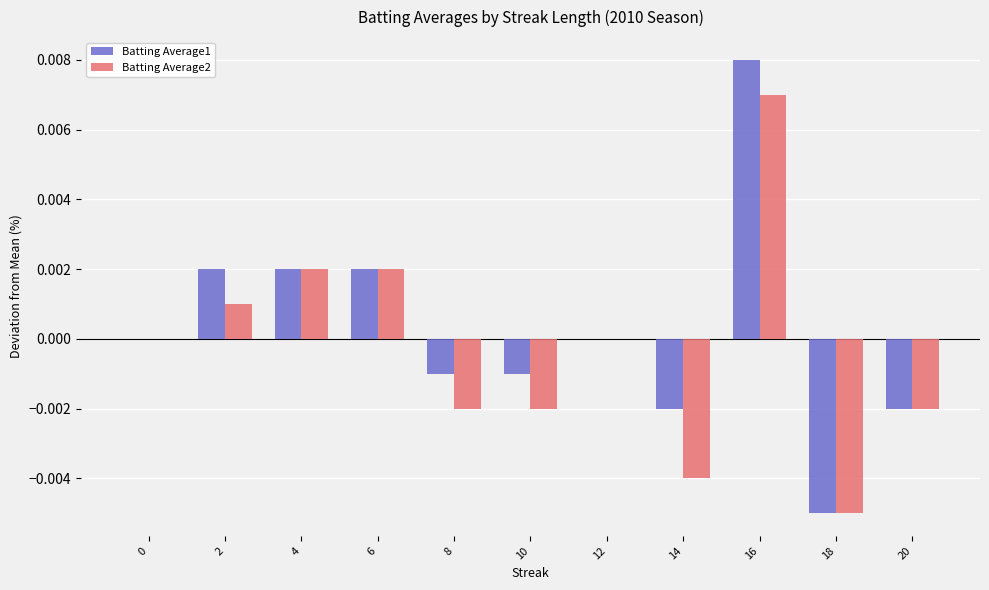

Between 6 and 14, which series saw the biggest shift?

Batting Average2